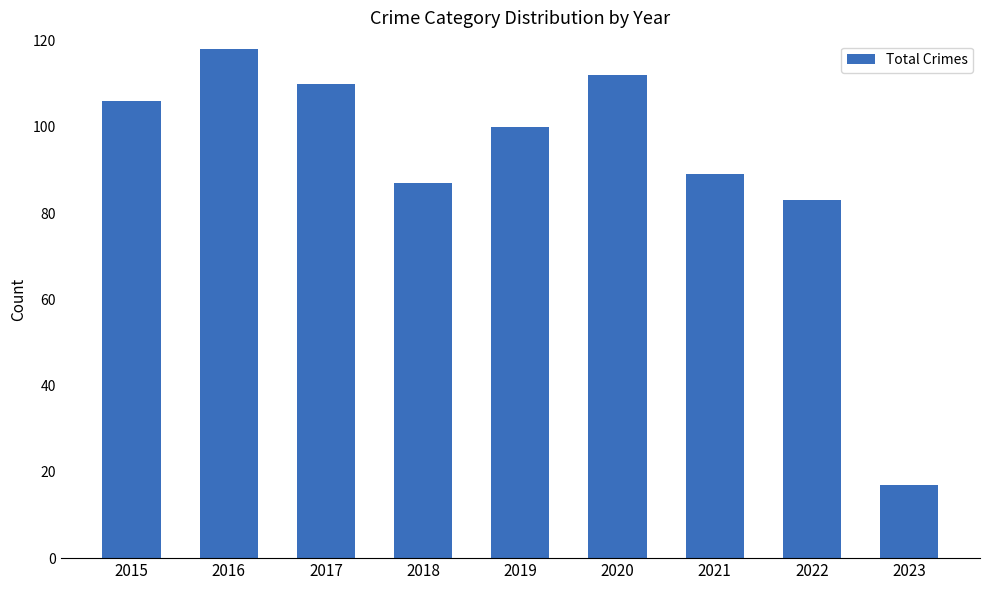

The value at 2023 is 17. True or false?

True